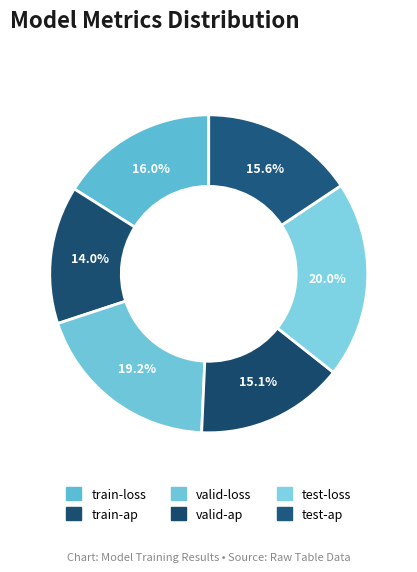

What is the smallest slice in the pie chart?

train-ap